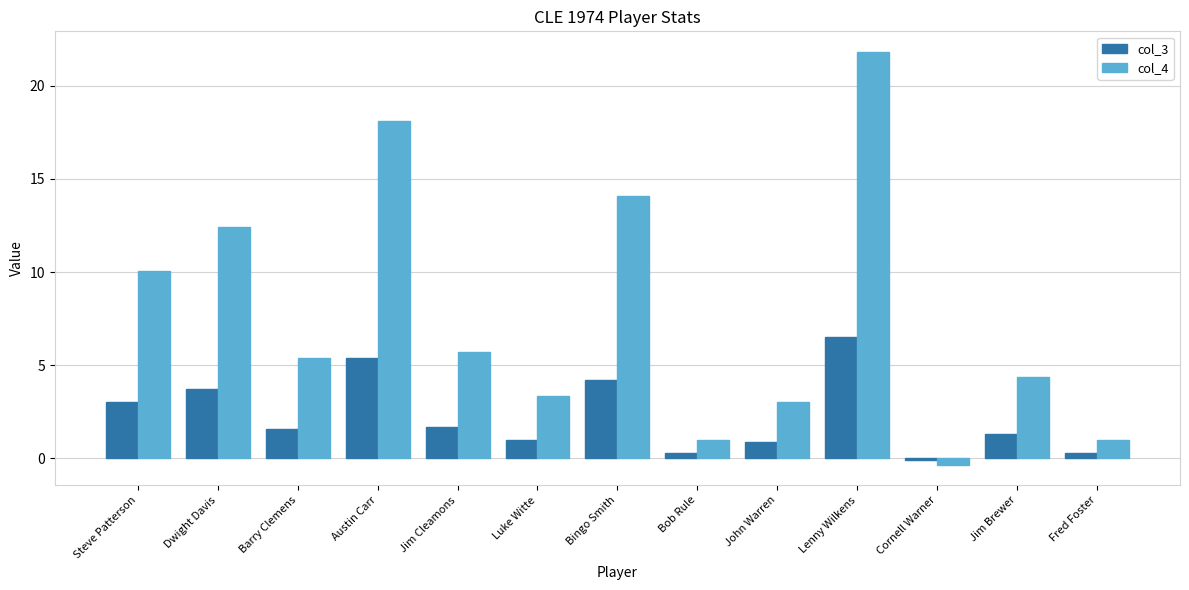

How many values in the col_4 series are below 5?

6